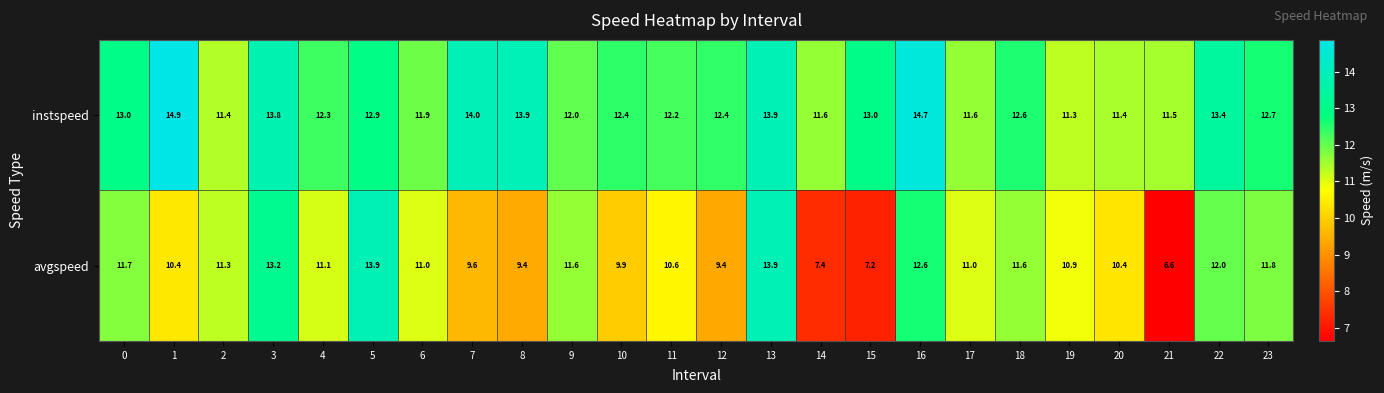

What is the smallest value displayed?

6.6